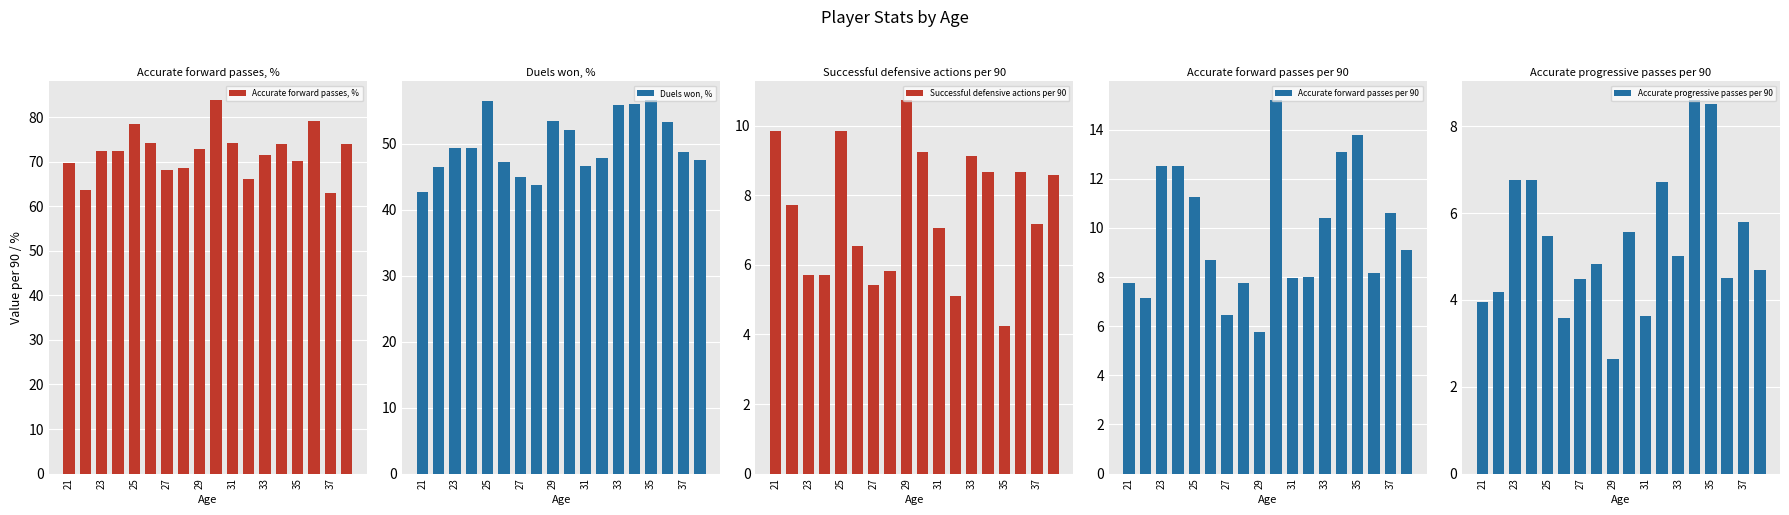

The Accurate forward passes, % series shows 68.2 at 27. True or false?

True